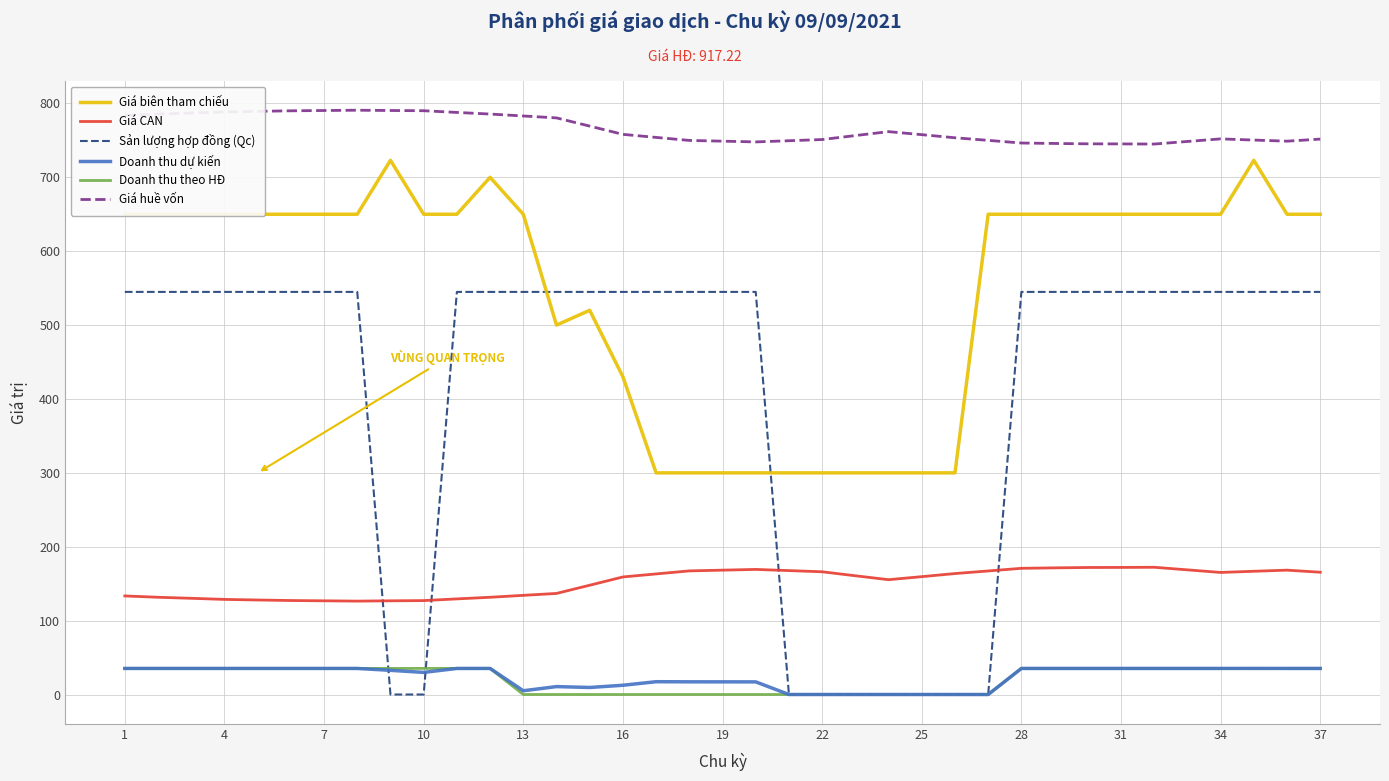

Which series has the widest spread of values?

Sản lượng hợp đồng (Qc)